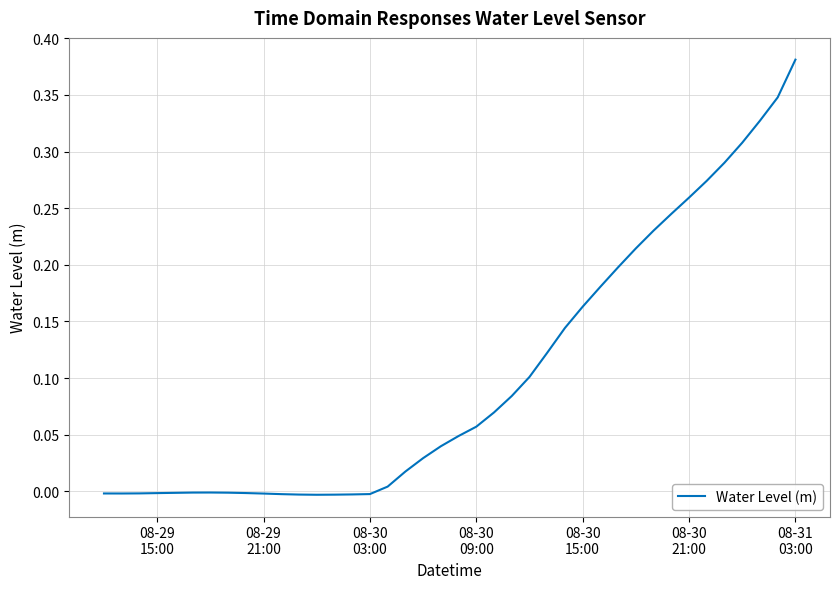

Is this an area chart (filled region under the line)?

No